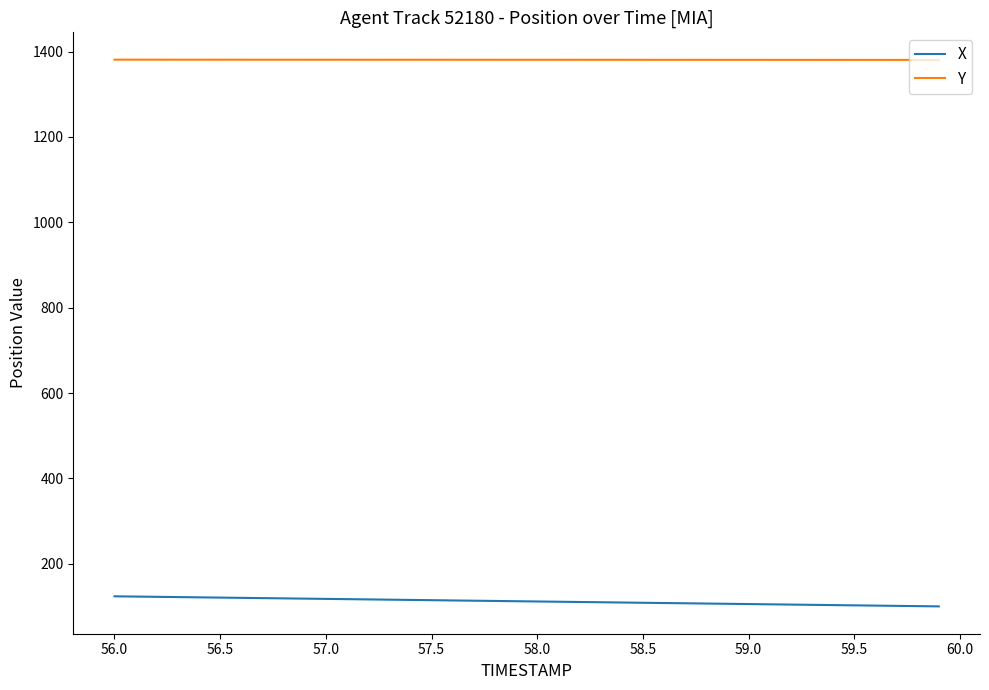

Rank the series by their average value, from lowest to highest.

X, Y